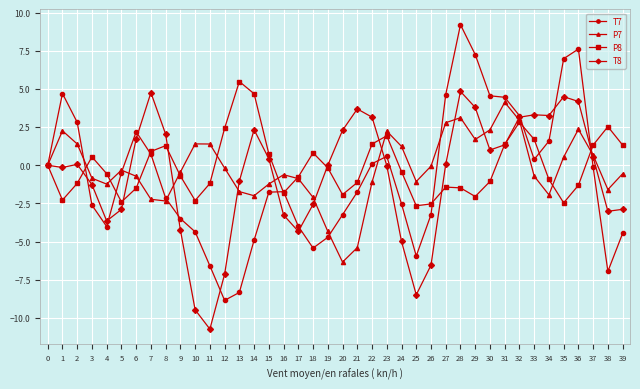

What is the approximate value of T7 at 3?

-2.6